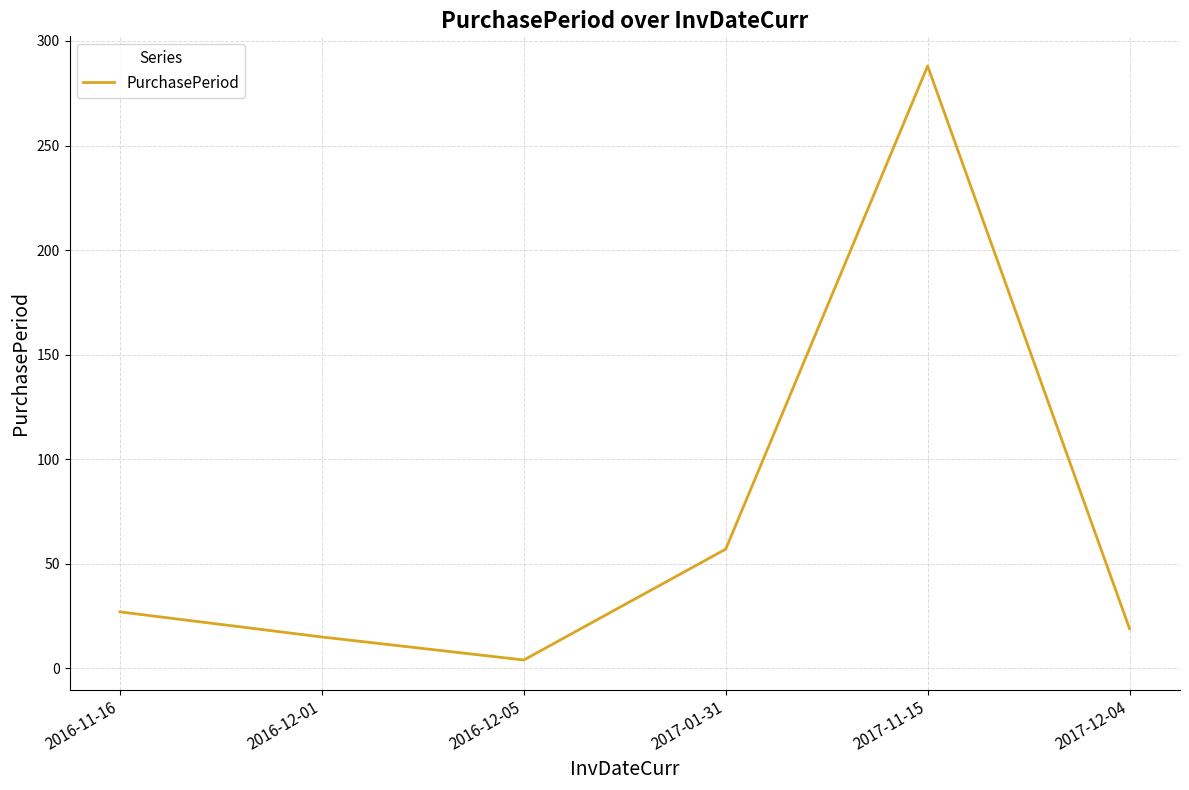

At which category does the chart reach its minimum across all series?

2016-12-05